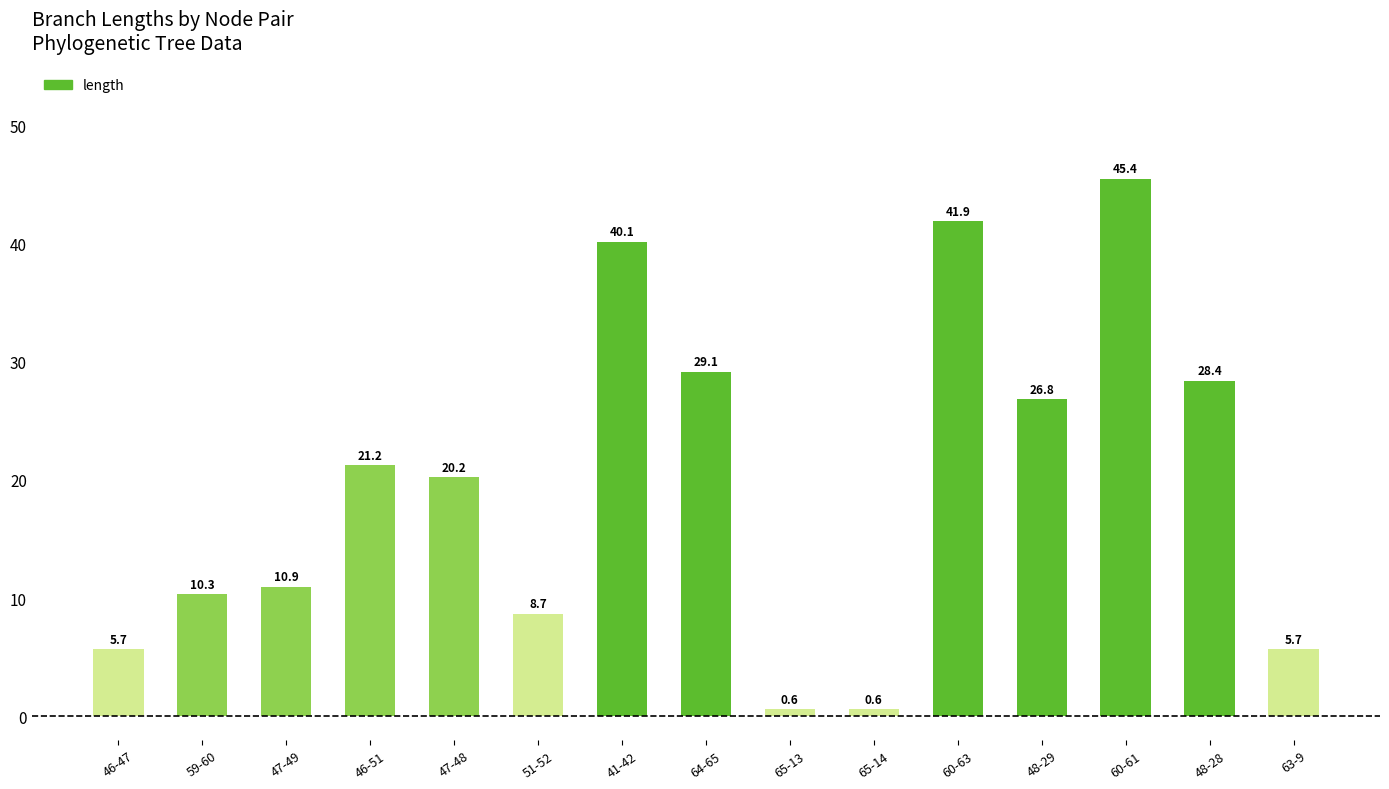

Read the value at 46-47.

5.7